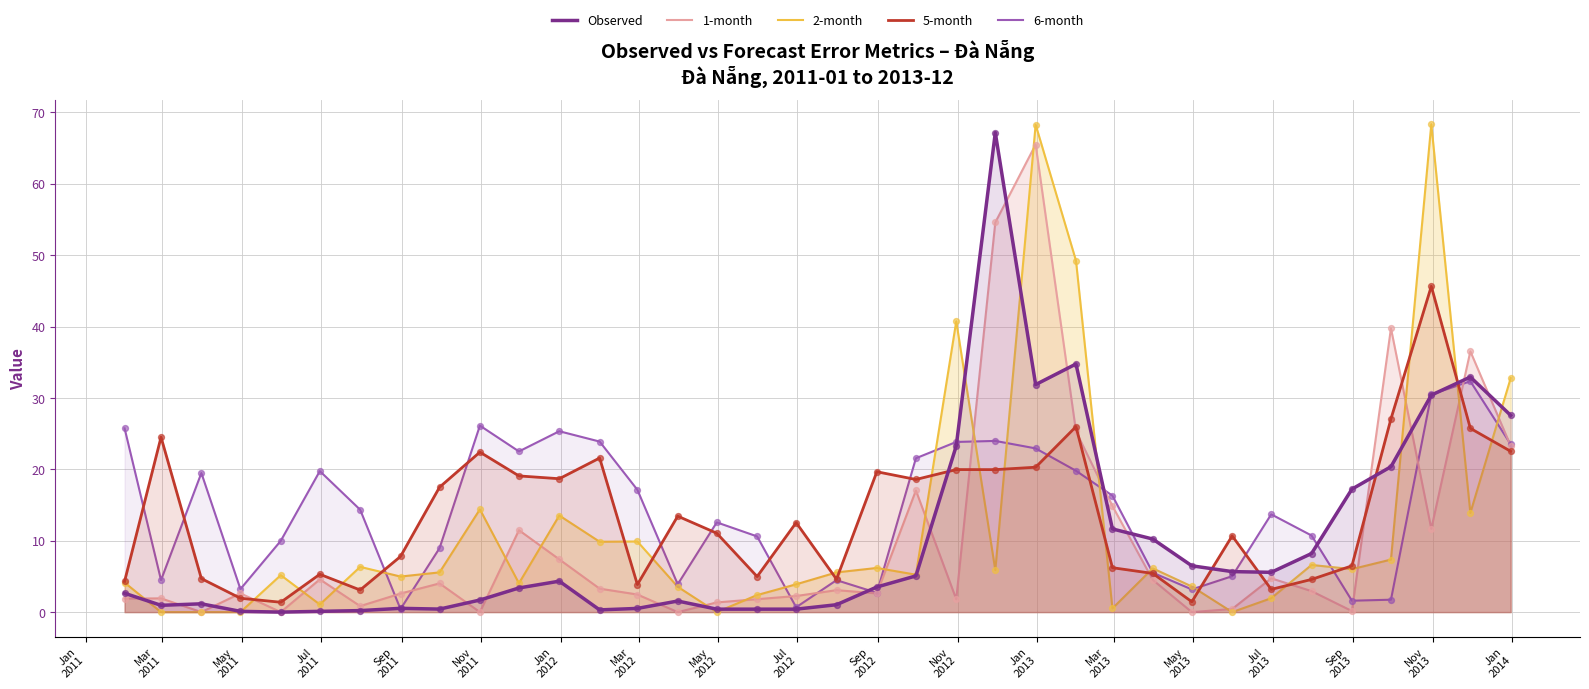

Which series has the widest spread of Y values?

2-month